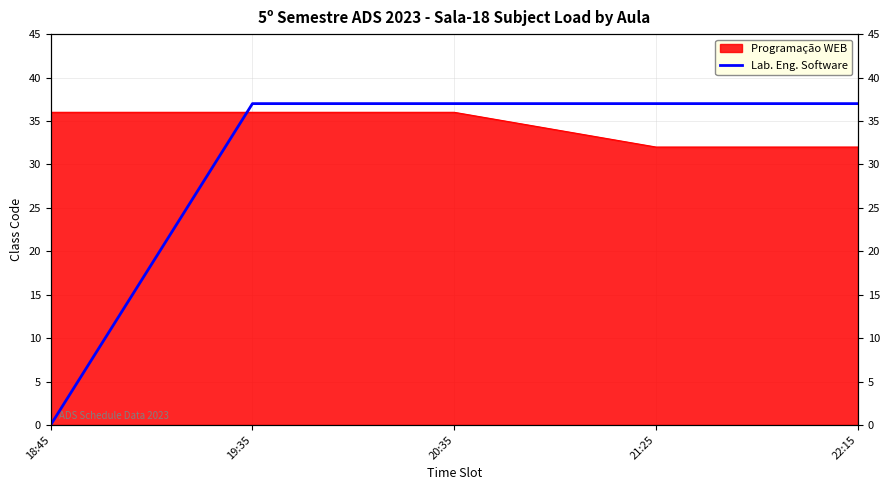

How many categories are shown in the chart?

5